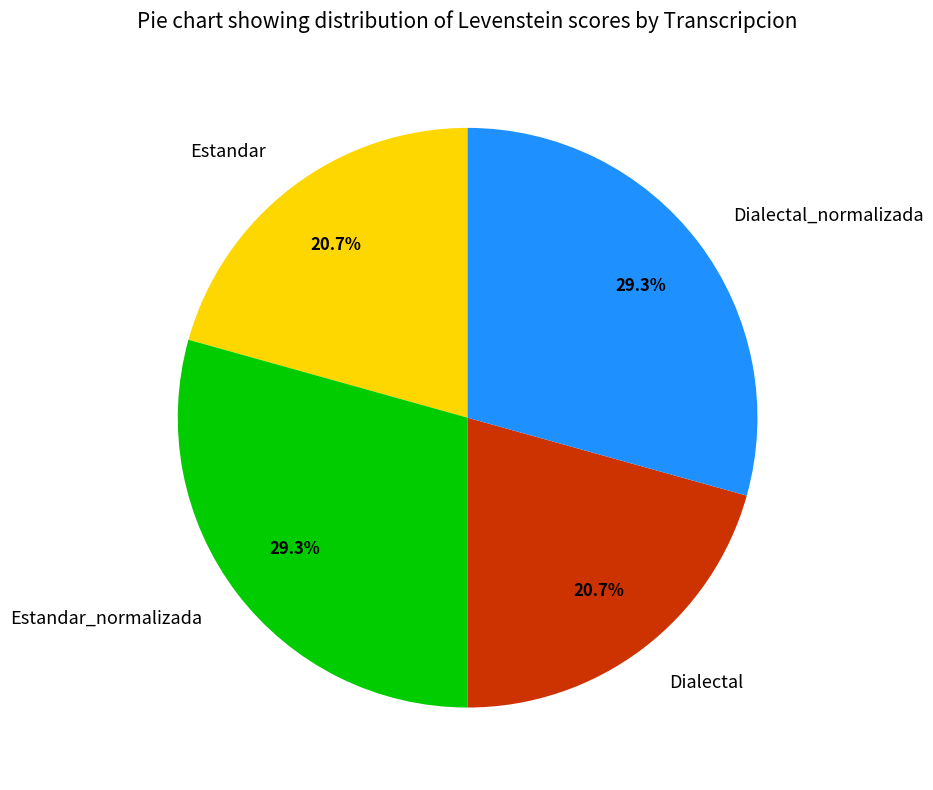

How many segments does this pie chart have?

4